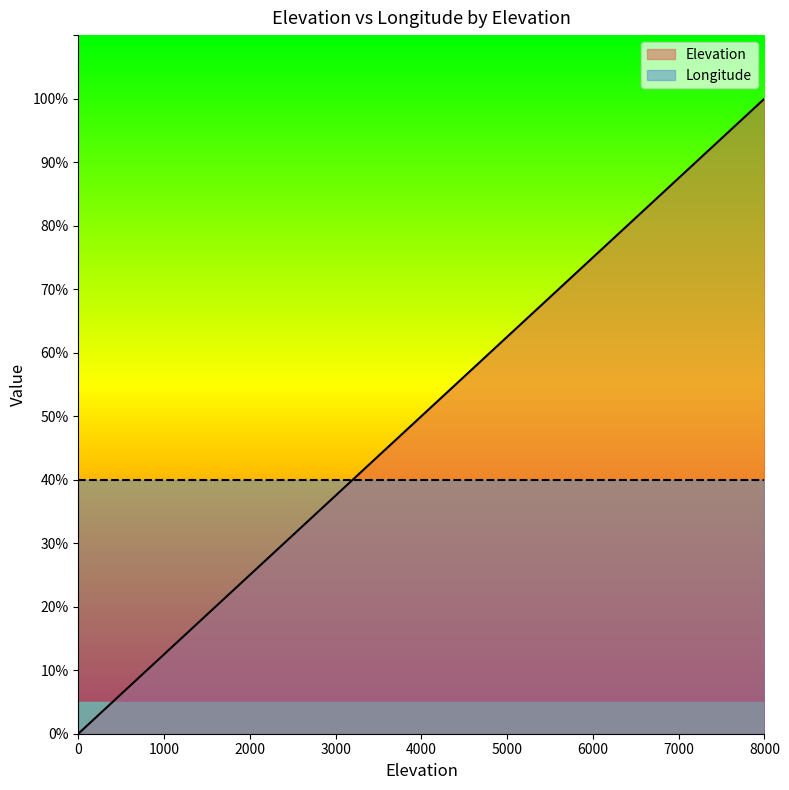

Where does the data first go above 50?

4500